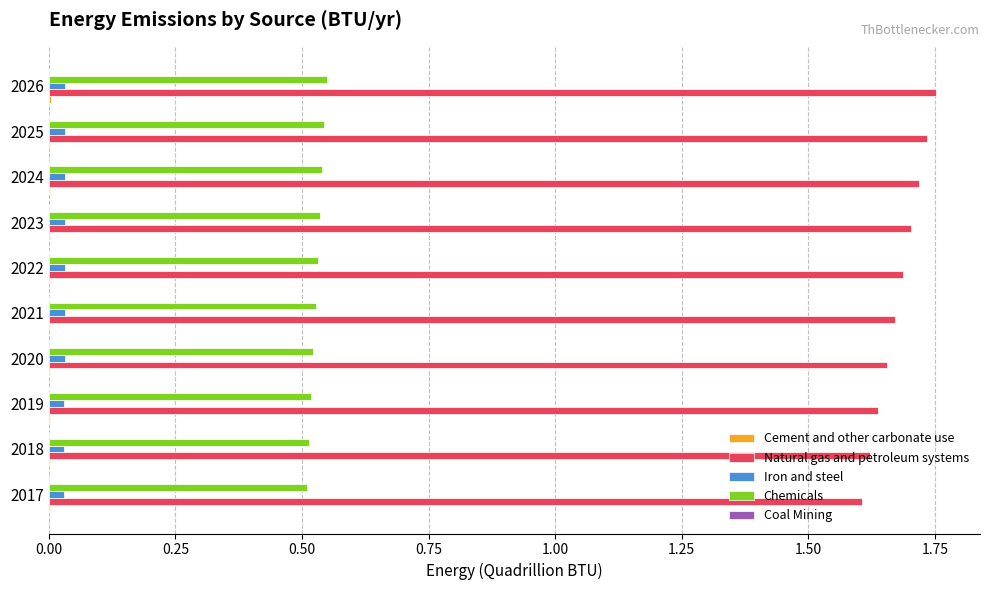

The value of Iron and steel at 2022 is 0.0. True or false?

True